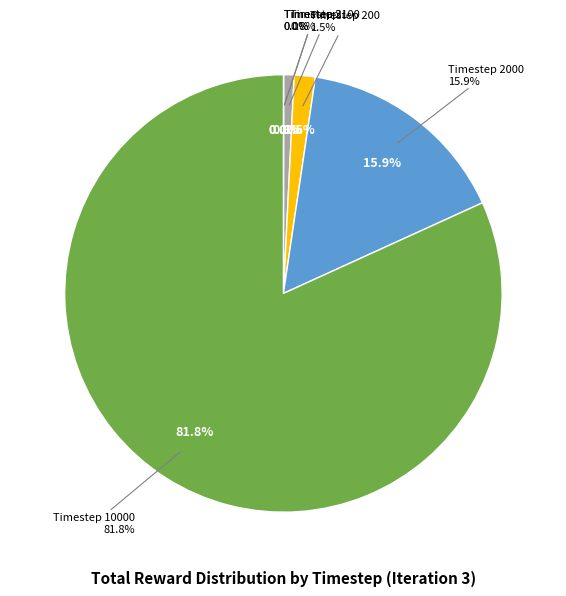

Do Timestep 200 and Timestep 10000 together represent more than half of the pie?

Yes